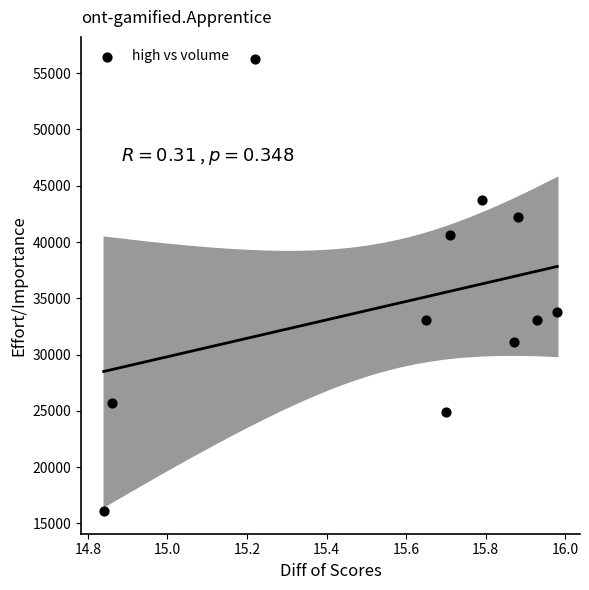

What is the range of X values (max minus min)?

1.1